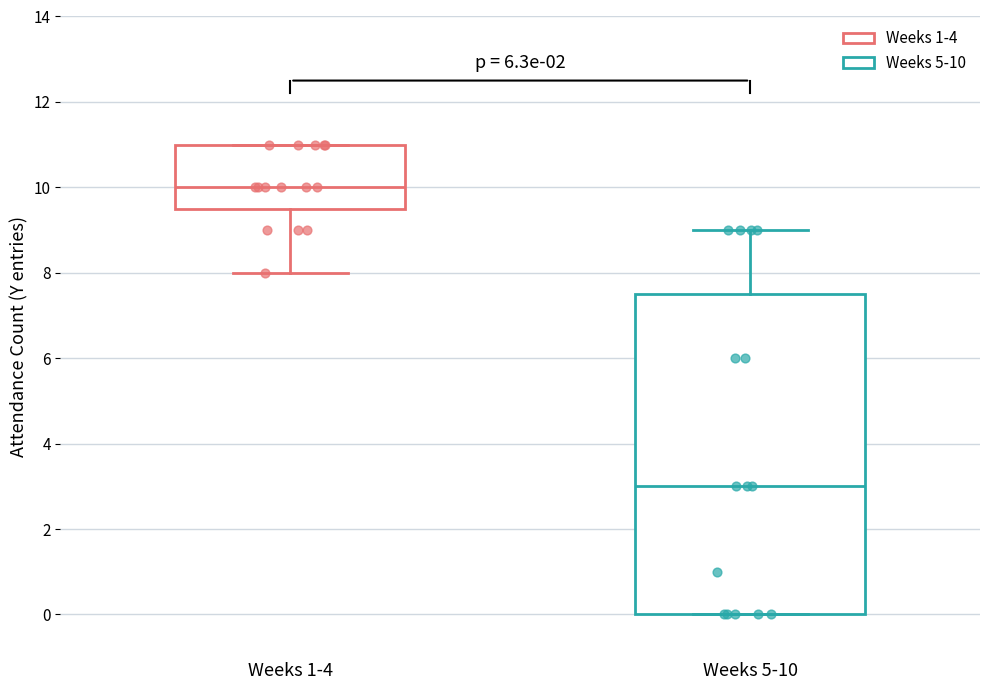

Reading left to right, read every box against the y-axis: the position of its median line, the range the box covers, and the ends of its whiskers. The values are not printed on the chart, so give them approximately, as read against the axis.

Weeks 1-4: median 10.0, box 9.6 to 11.0, whiskers 8.0 to 11.0
Weeks 5-10: median 3.0, box 0.0 to 7.6, whiskers 0.0 to 9.0